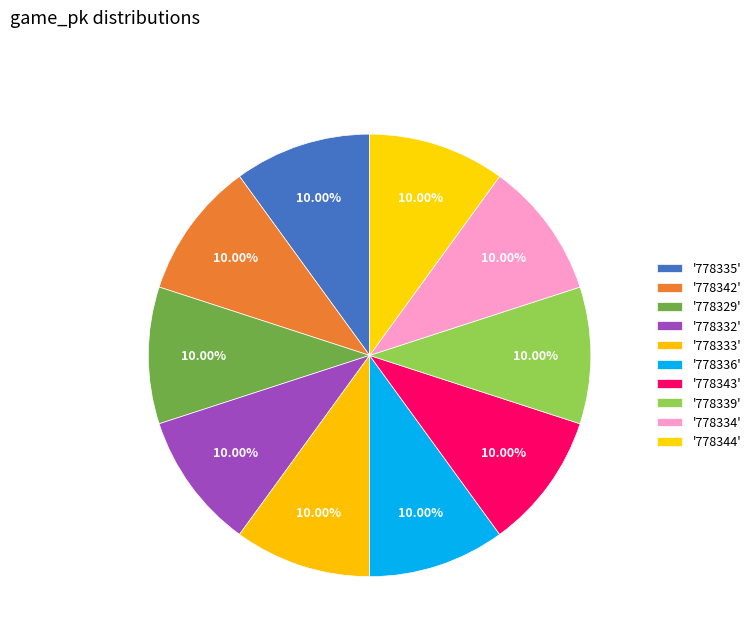

How many slices are in this pie chart?

10